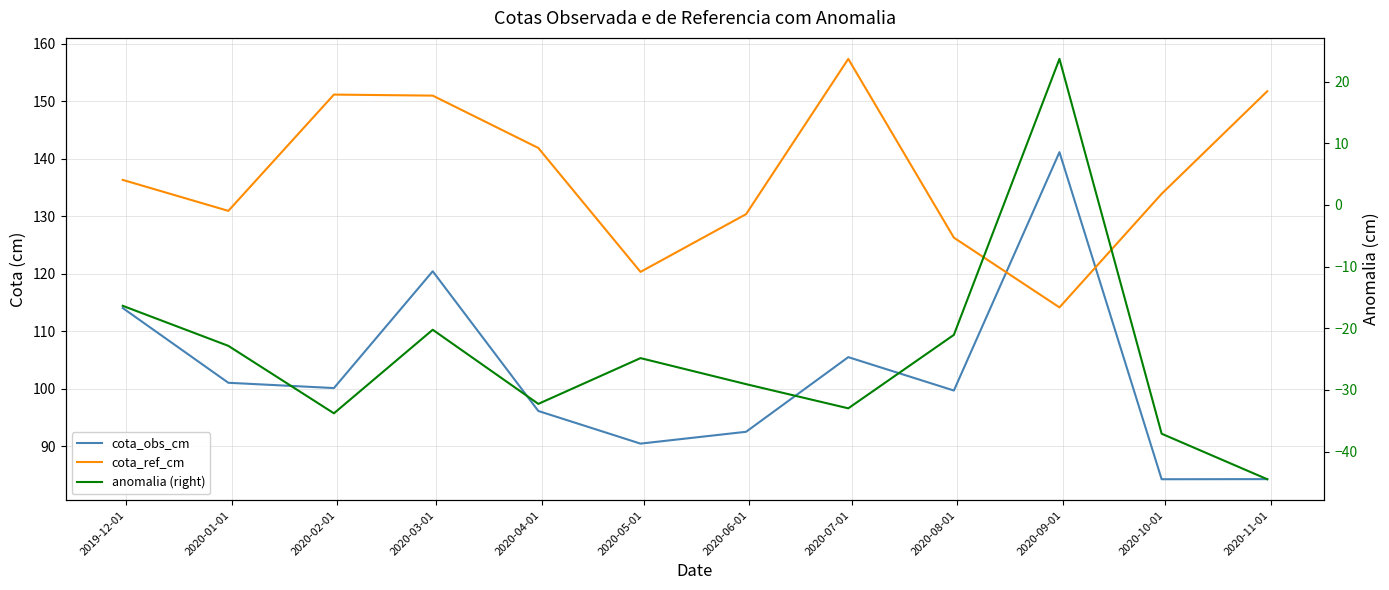

At which category does the chart reach its peak across all series?

2020-07-01